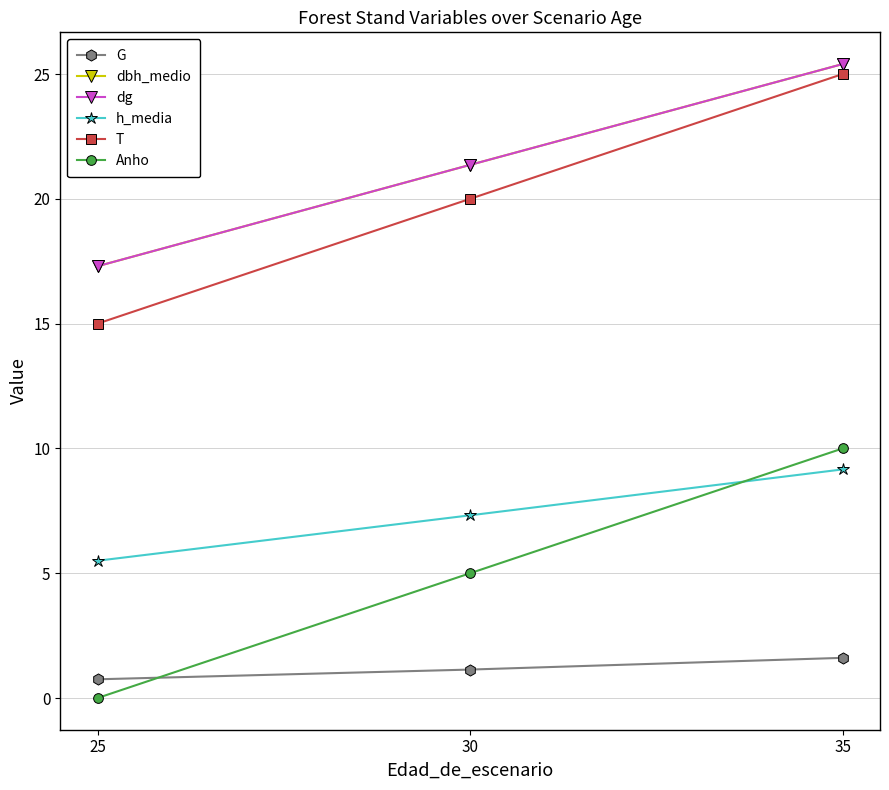

At which label does dg reach its peak?

35